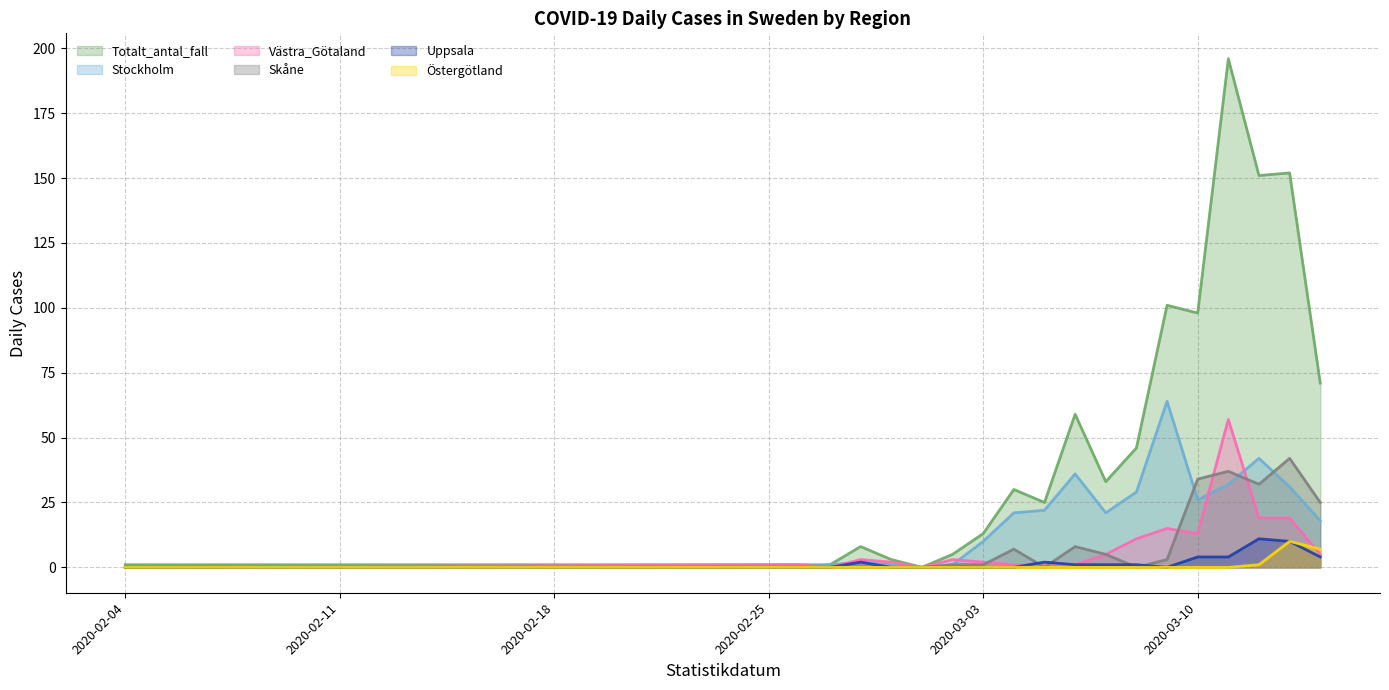

At which category does Totalt_antal_fall reach its first local valley?

2020-03-01